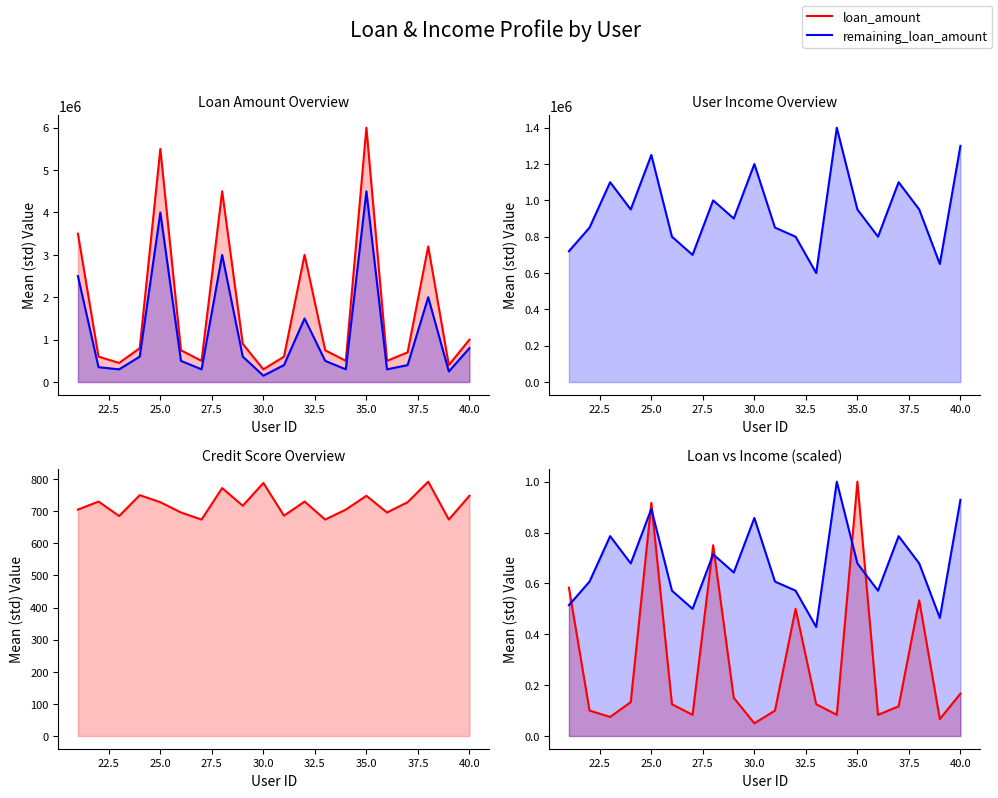

True or false: remaining_loan_amount has more than 2 points higher than both neighbors.

True